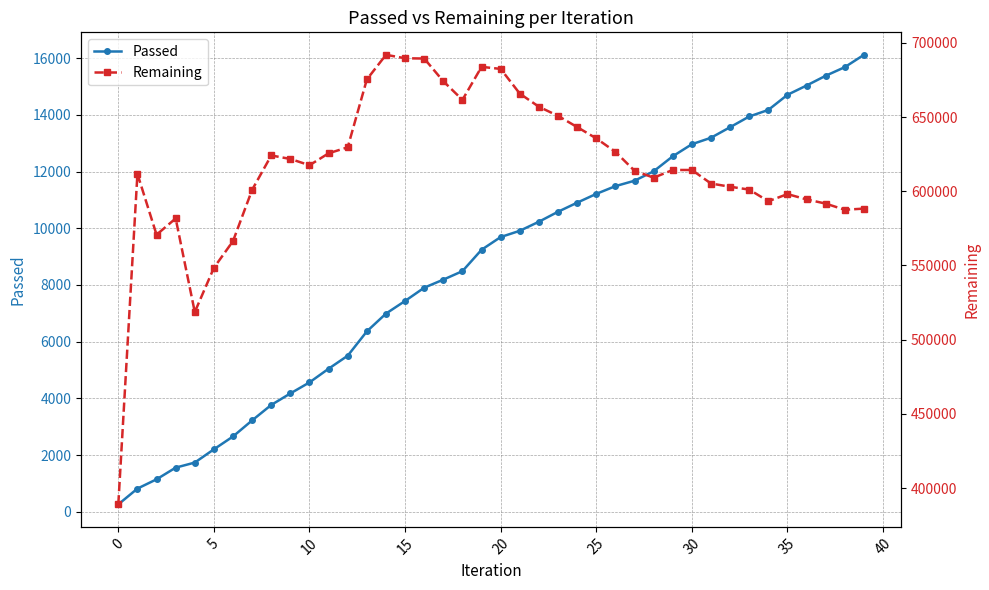

True or false: Passed has a value of 16990 at 27.

False